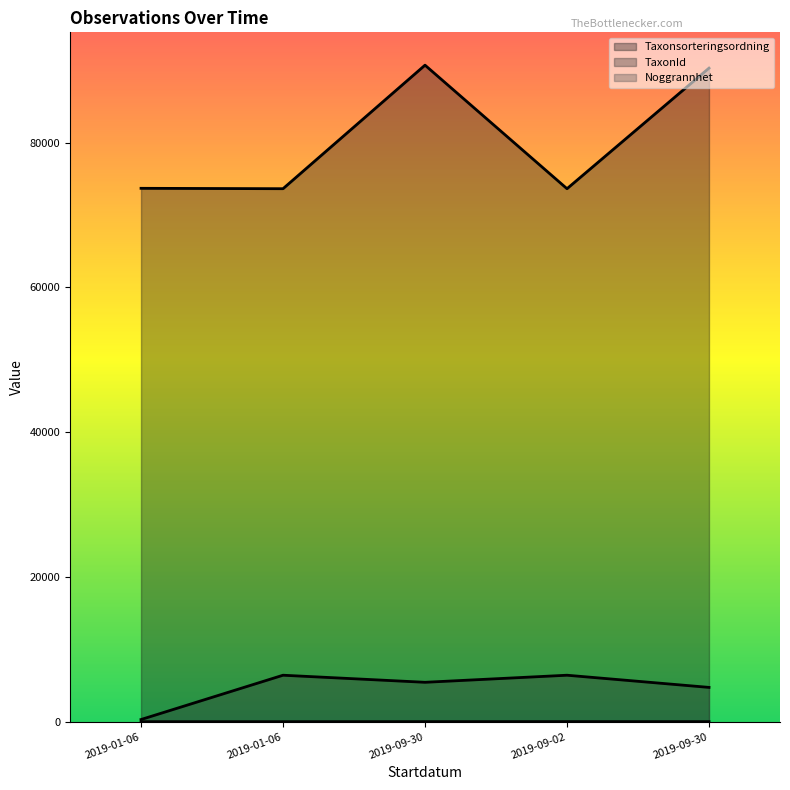

Rank the series by their maximum value, from lowest to highest.

Noggrannhet, TaxonId, Taxonsorteringsordning